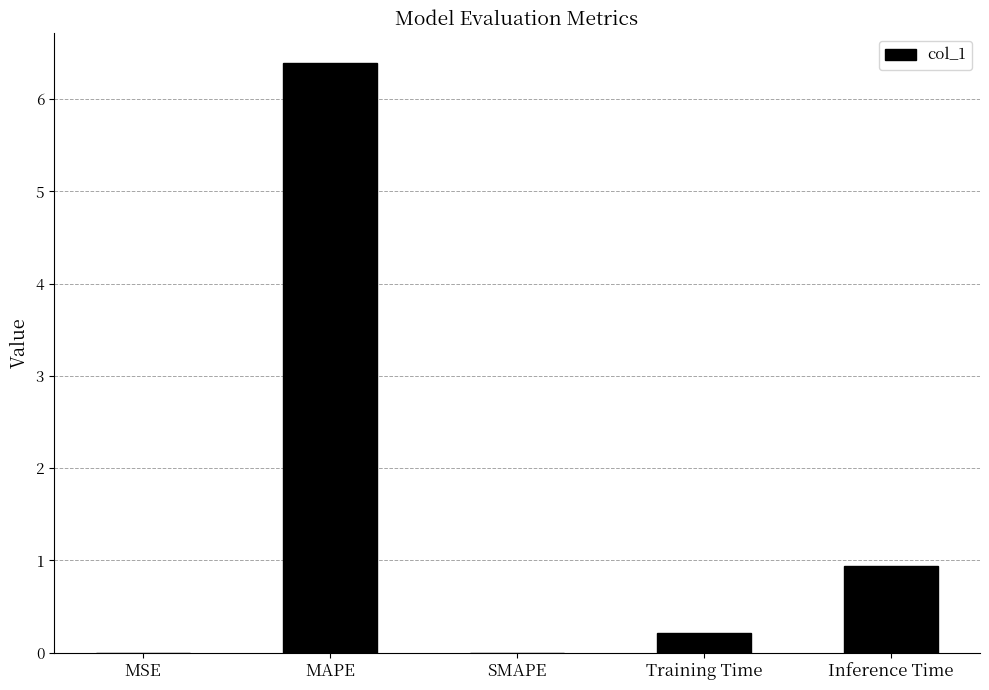

What is the sum of all values?

7.5